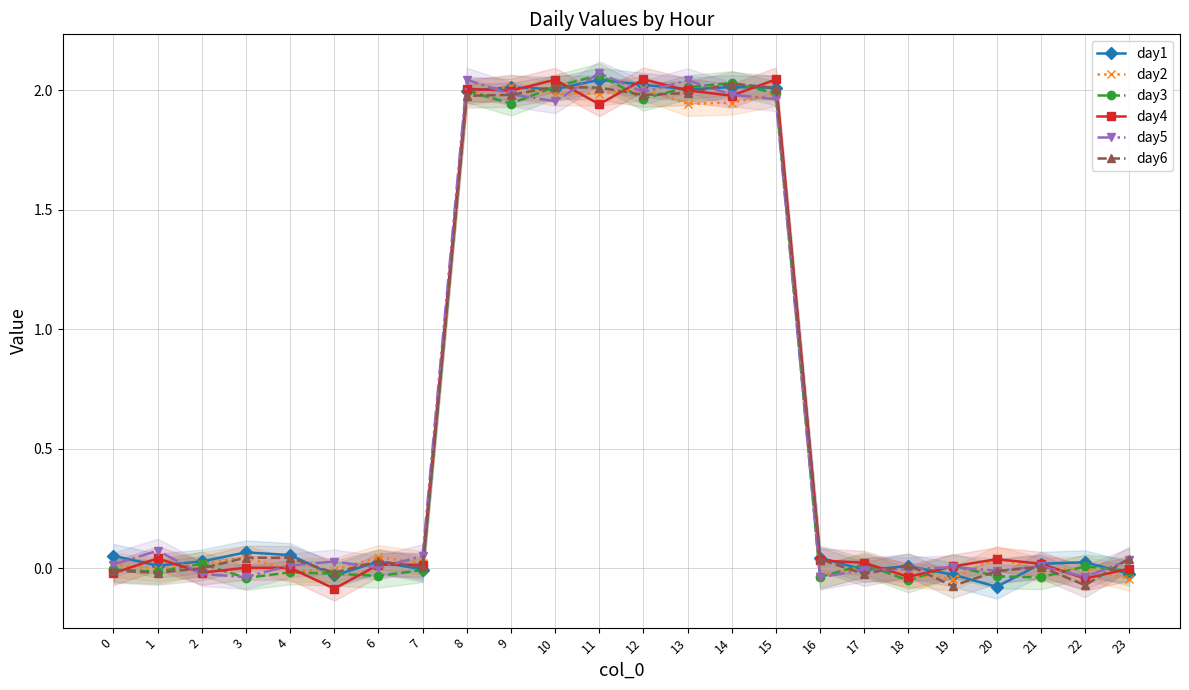

At how many categories does at least one series exceed 0?

24